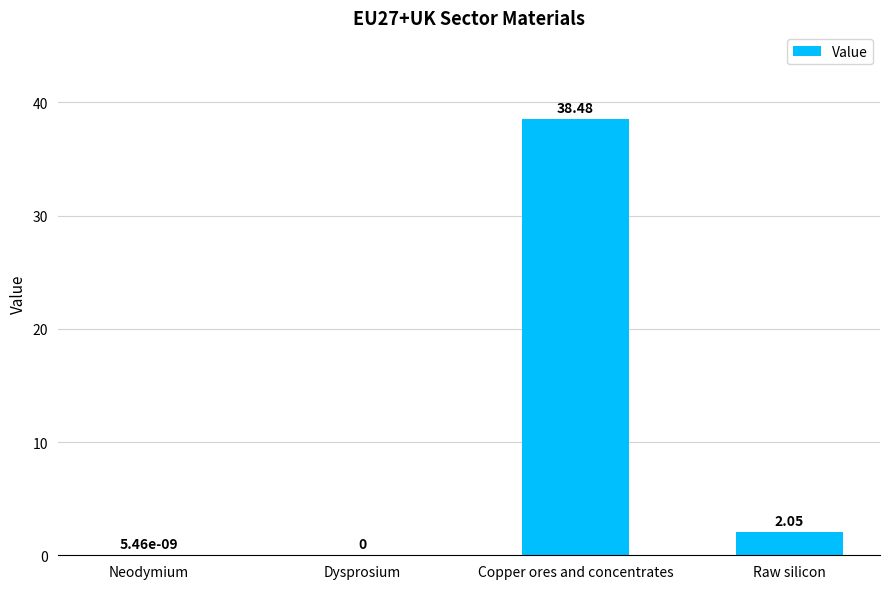

What is the change in value from Dysprosium to Copper ores and concentrates?

+38.5